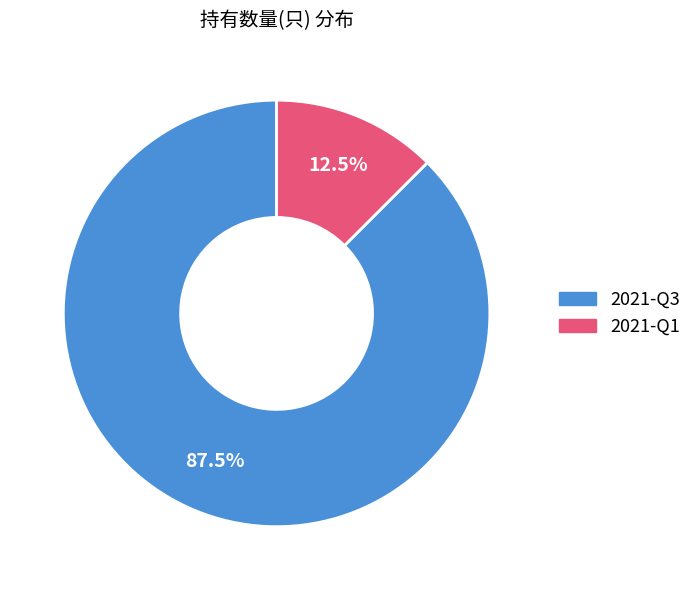

Count the number of slices in the pie.

2